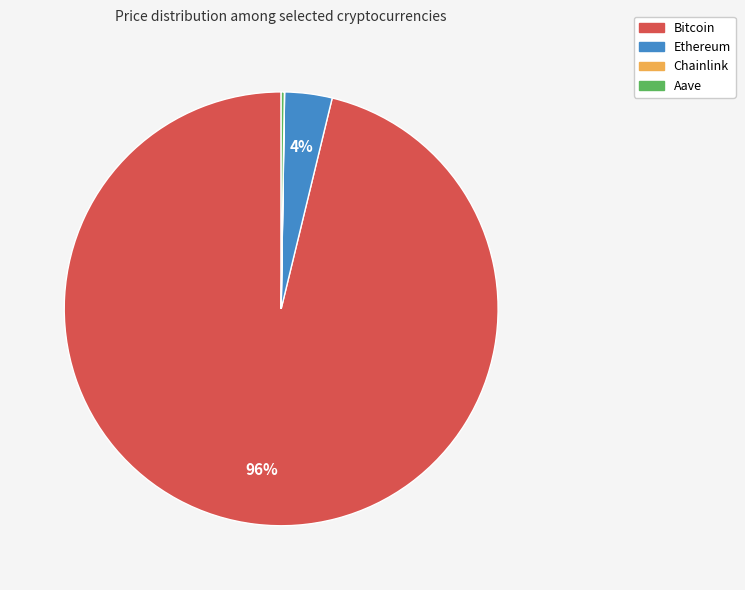

Is there any slice that represents more than half of the pie?

Yes